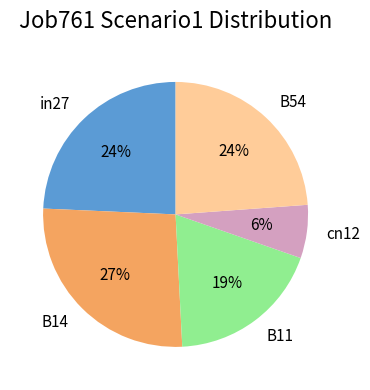

To the nearest percent, what is the combined percentage of B11 and B54?

43%